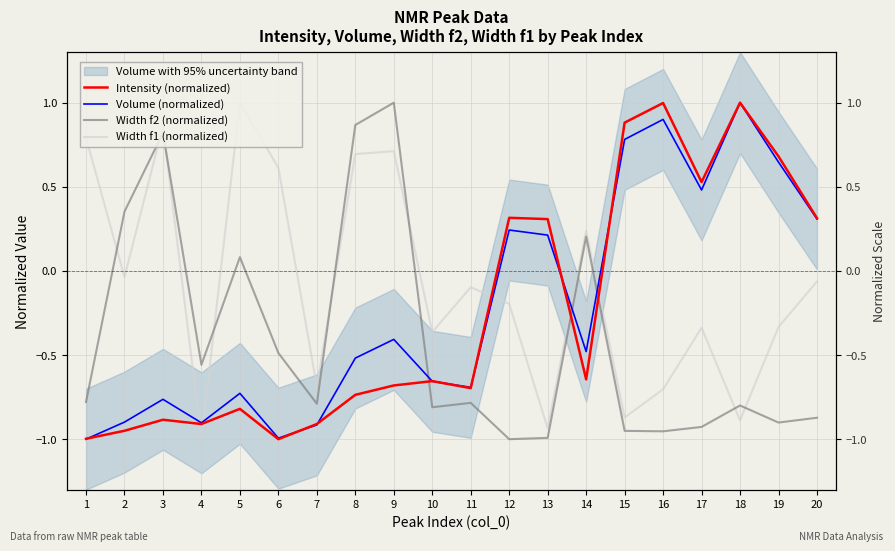

Which series has the largest total across all categories?

Width f1 (normalized)